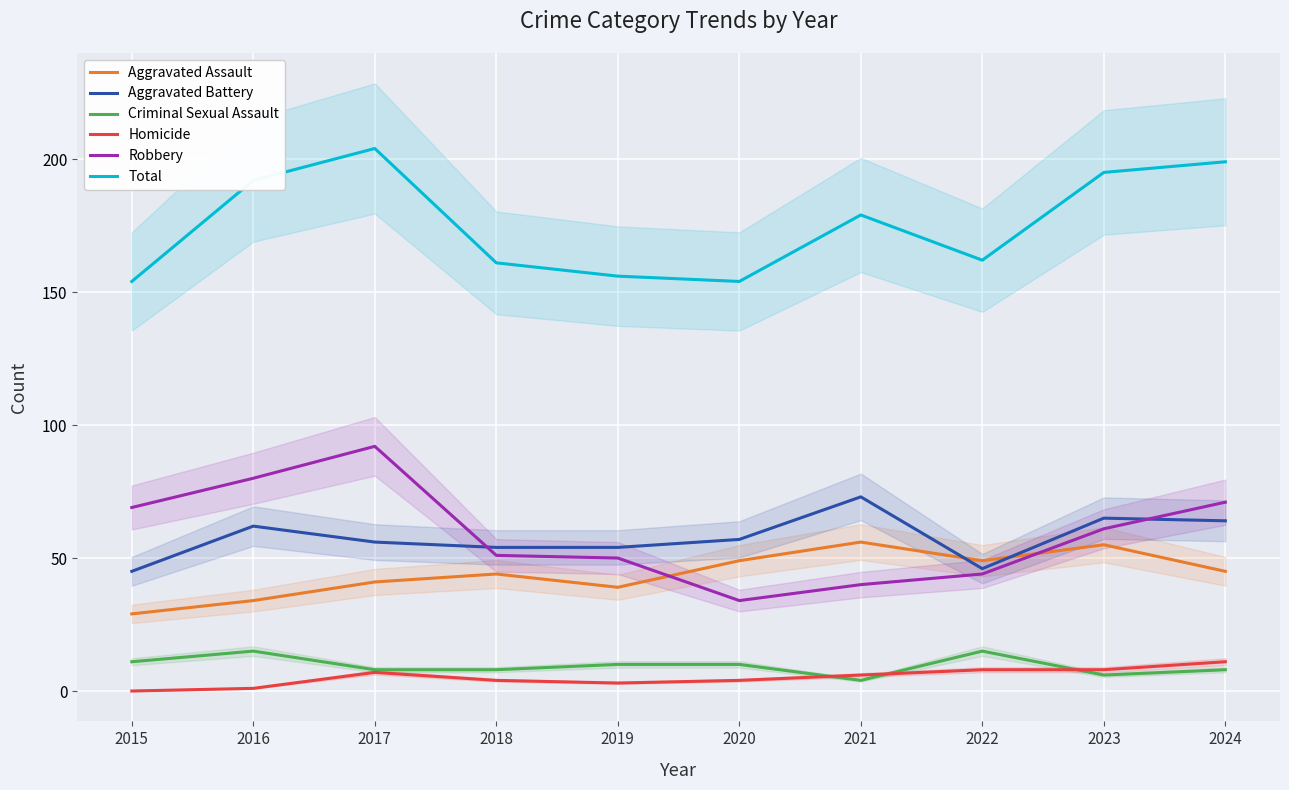

At which category is the sum across all series the highest?

2017